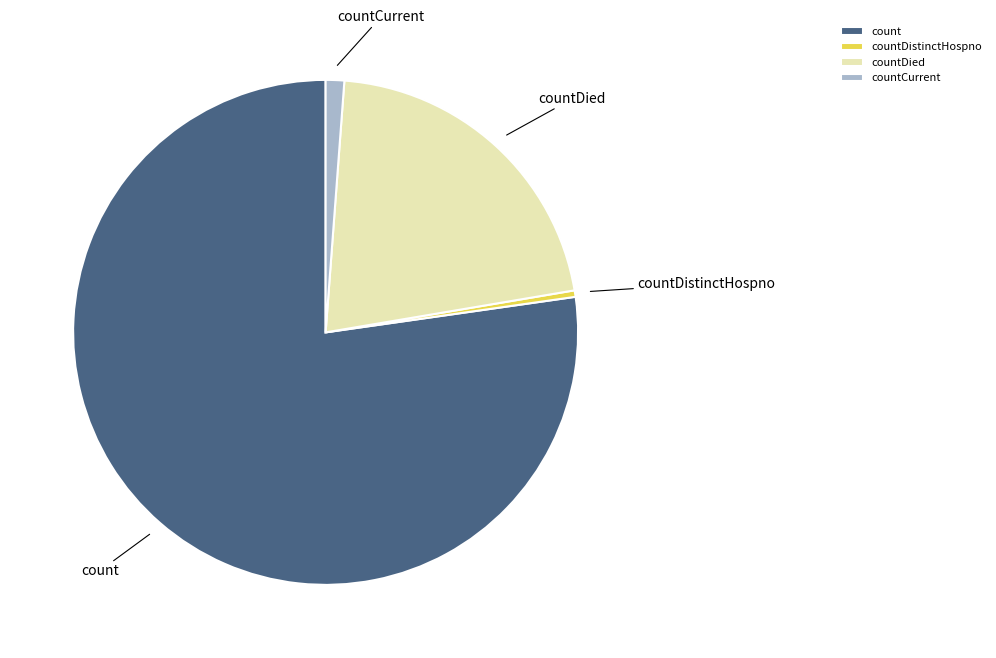

Do countDistinctHospno and countDied together represent more than half of the pie?

No